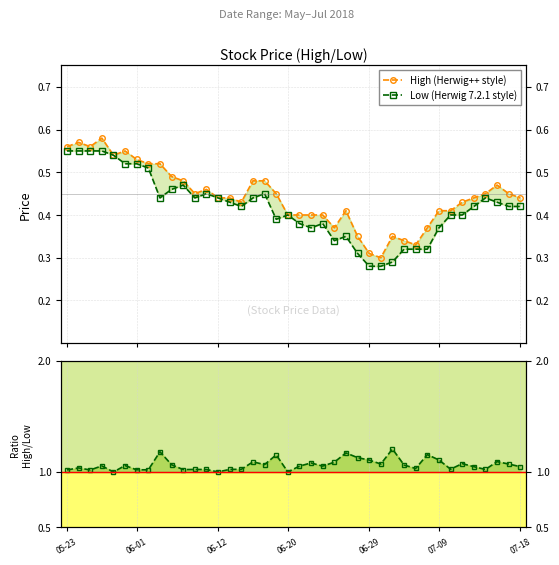

True or false: Low (Herwig 7.2.1 style) and High/Low Ratio cross at least once.

False